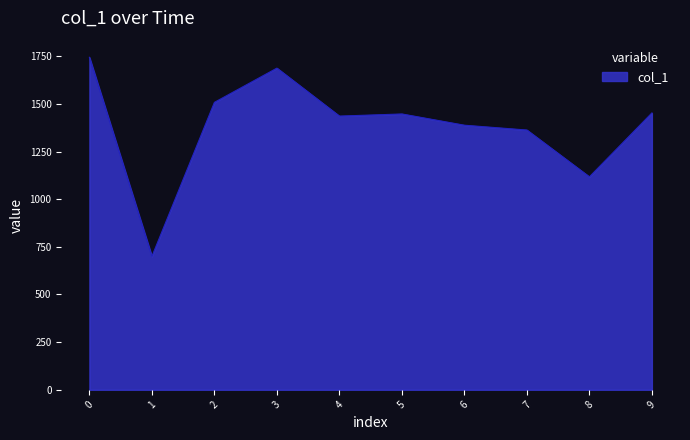

At which category does the chart reach its peak across all series?

0